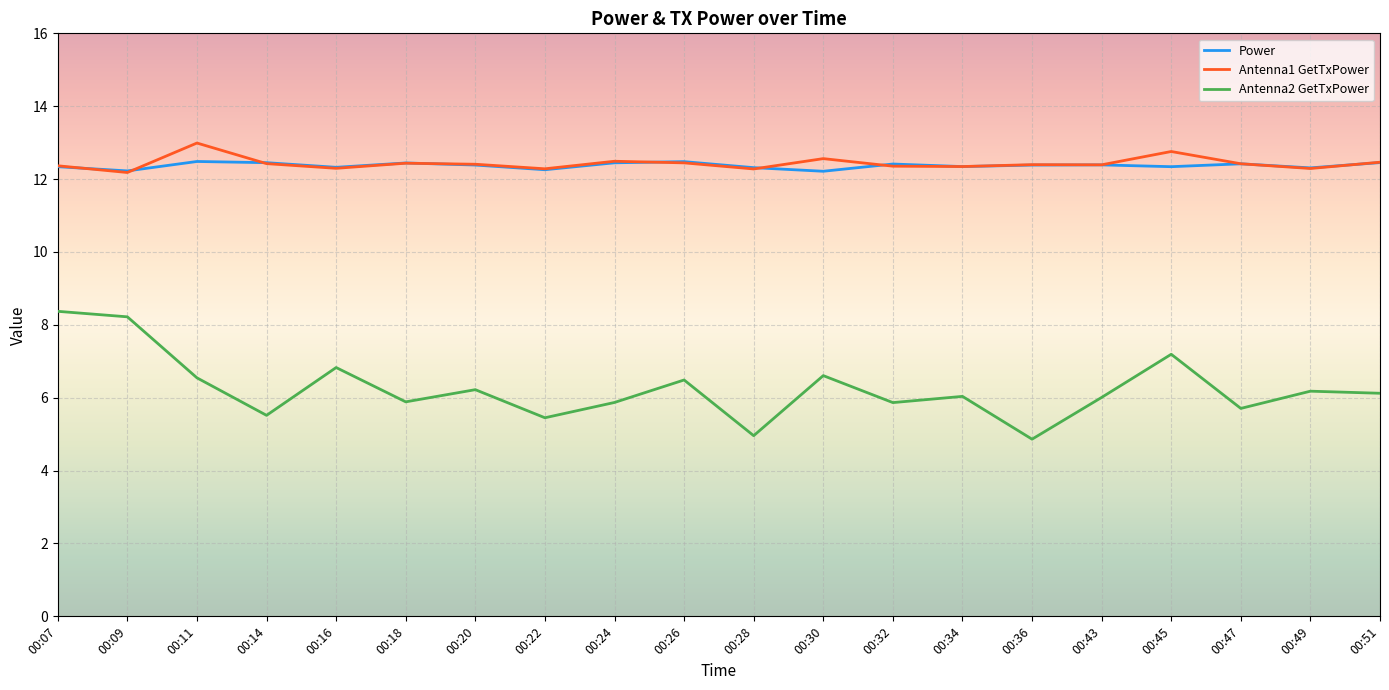

Is it true that Power equals 12.4 at 00:43?

True